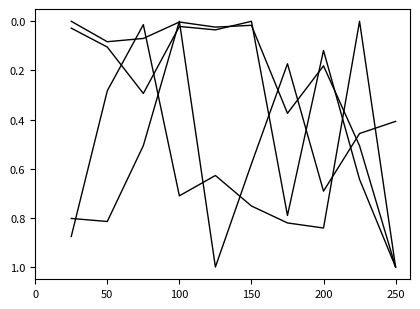

How many lines are shown in the chart?

4